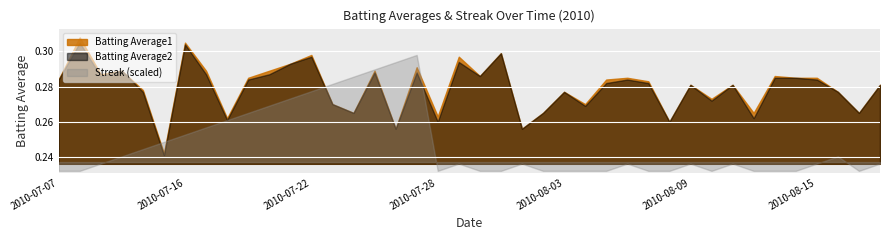

Is the value of Batting Average1 at 2010-07-20 greater than the value of Streak at 2010-08-03?

Yes